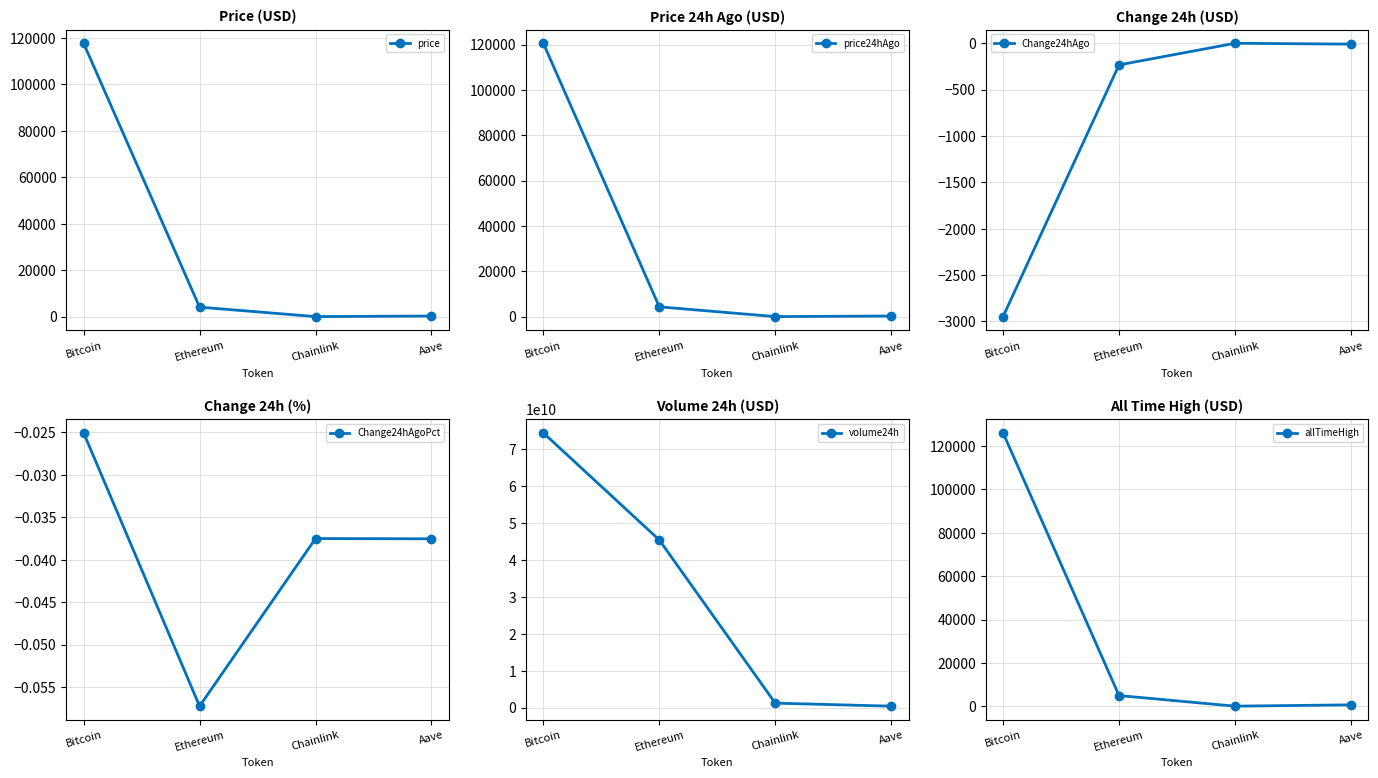

What is the lowest value of the Change24hAgoPct series?

-0.1